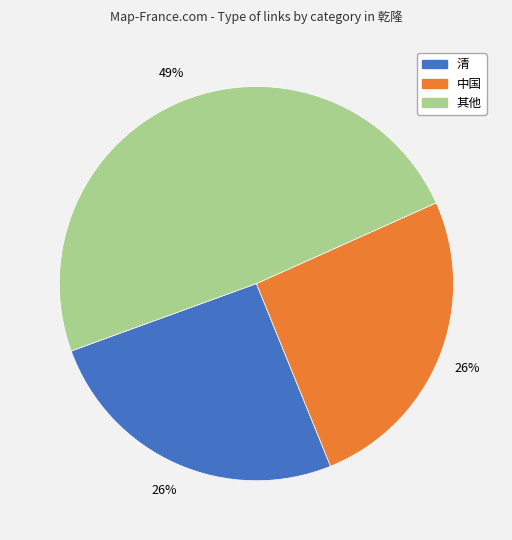

Is there a majority slice in this chart?

No